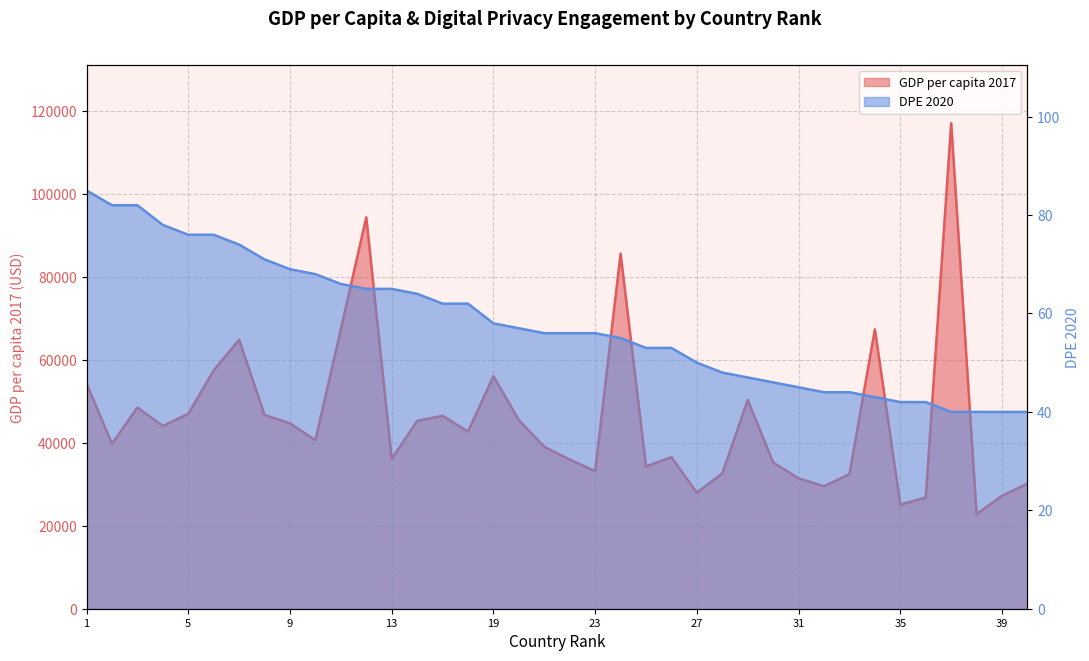

What is the greatest value displayed?

116936